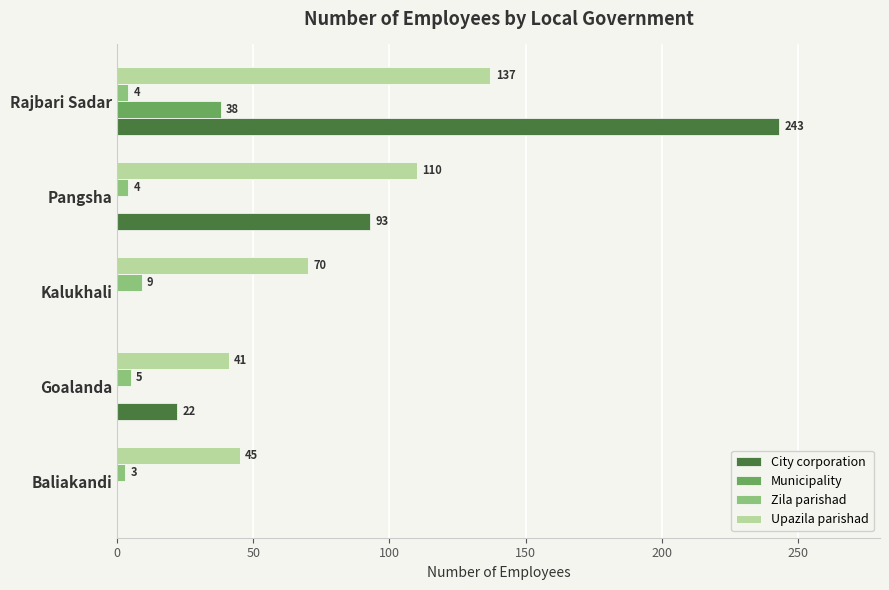

What is the sum of the Municipality values at Rajbari Sadar and Baliakandi?

38